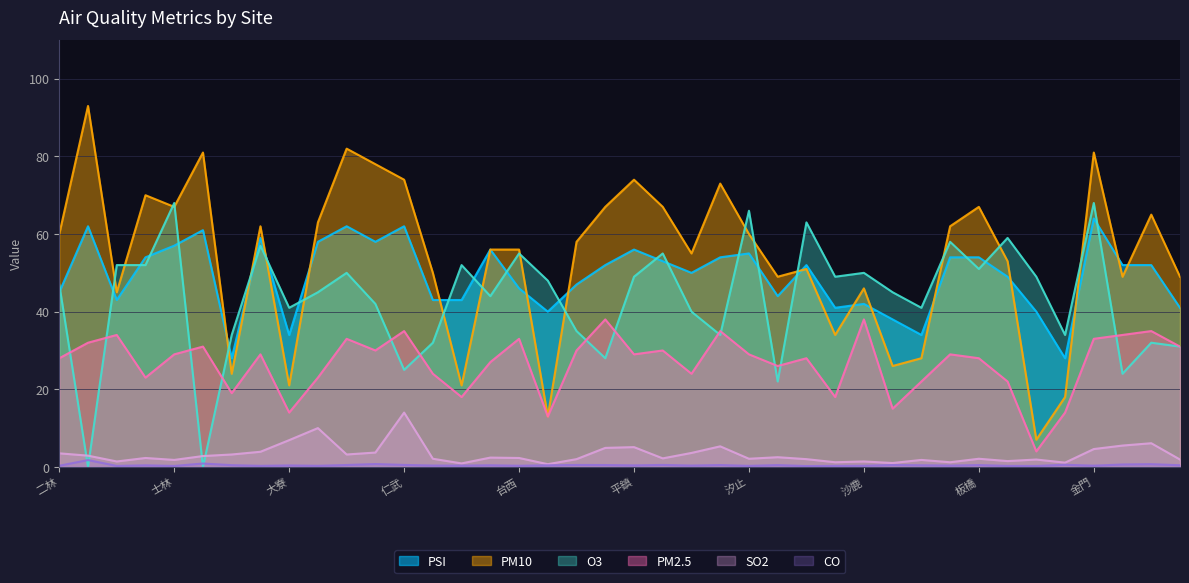

Does the chart have visible grid lines?

Yes